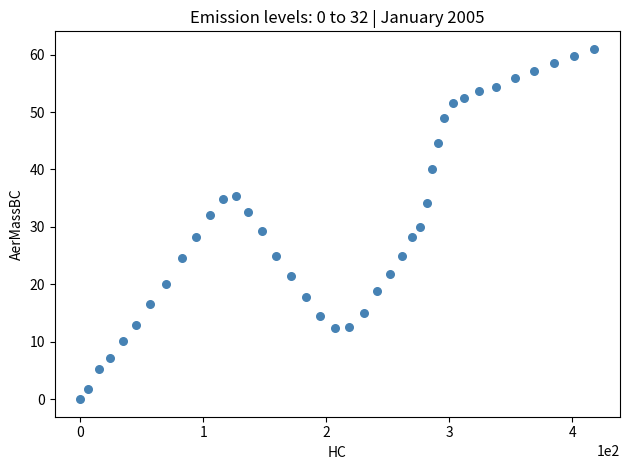

What is the range of X values (max minus min)?

417.8